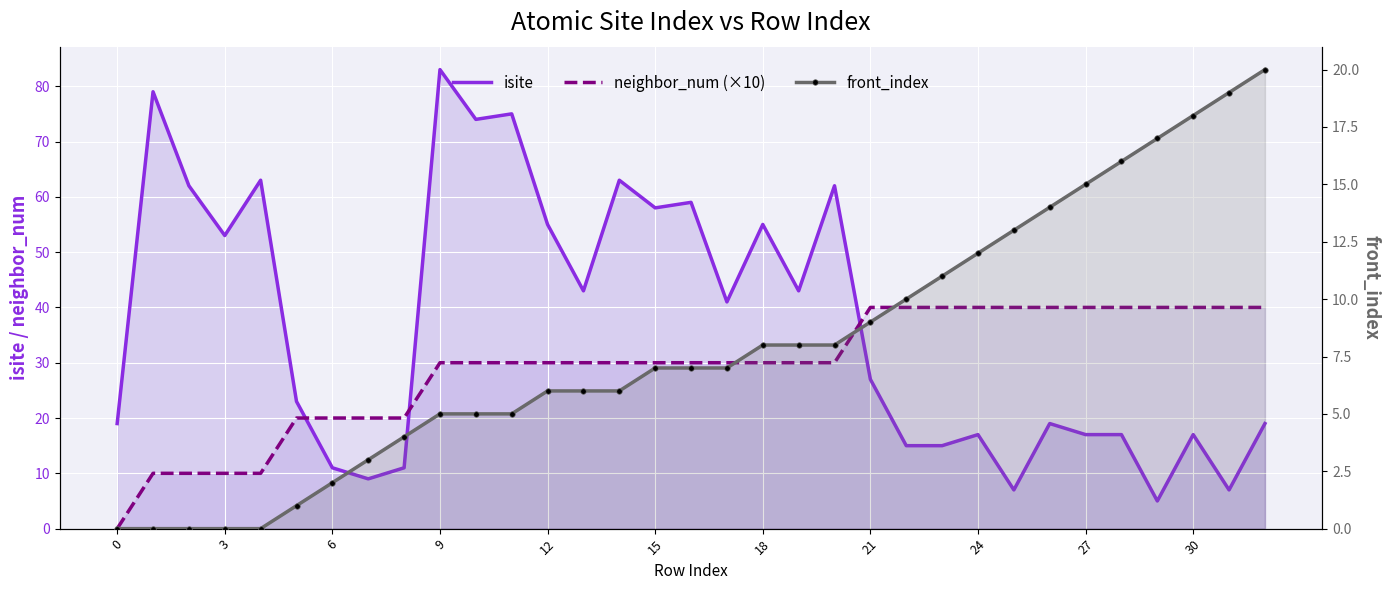

What is the value of the front_index point at the 27th from the left?

14